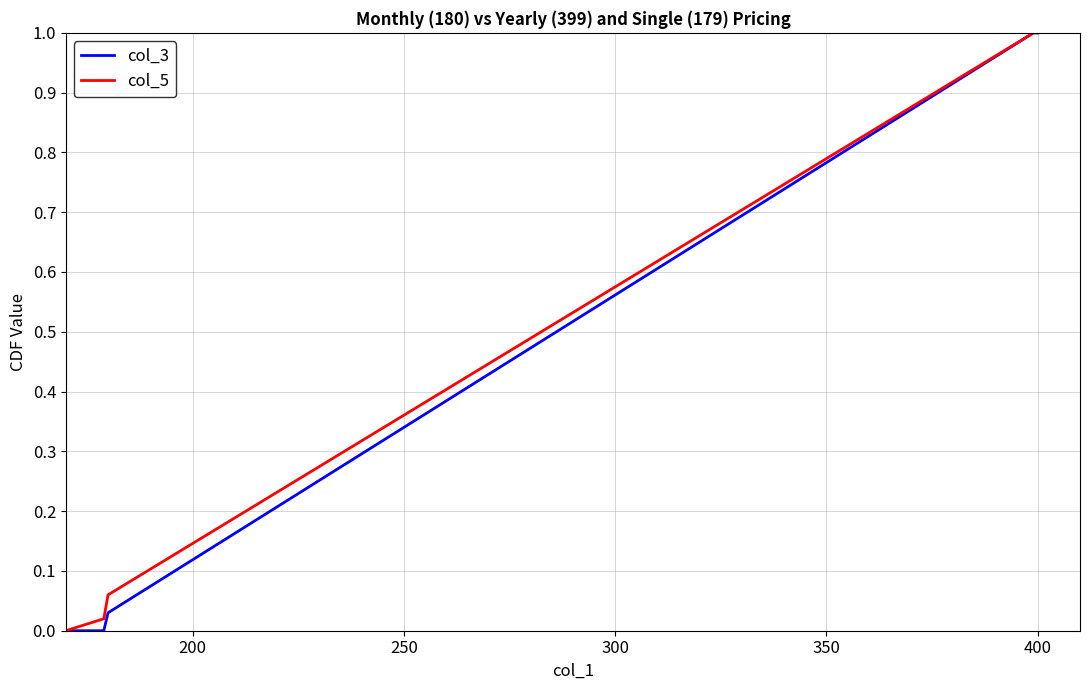

What is the maximum value shown in the chart?

1.0